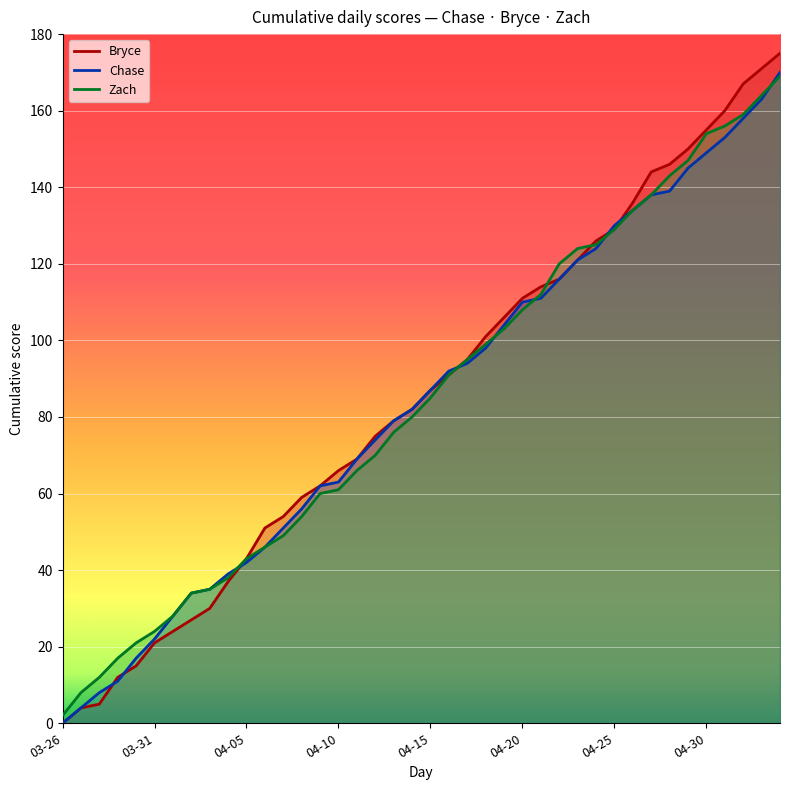

What is the difference between the second highest and second lowest values in the Bryce series?

167